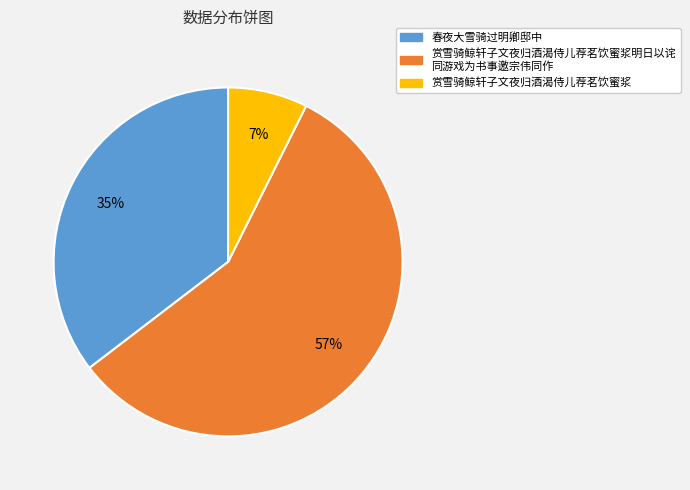

Is there a majority slice in this chart?

Yes